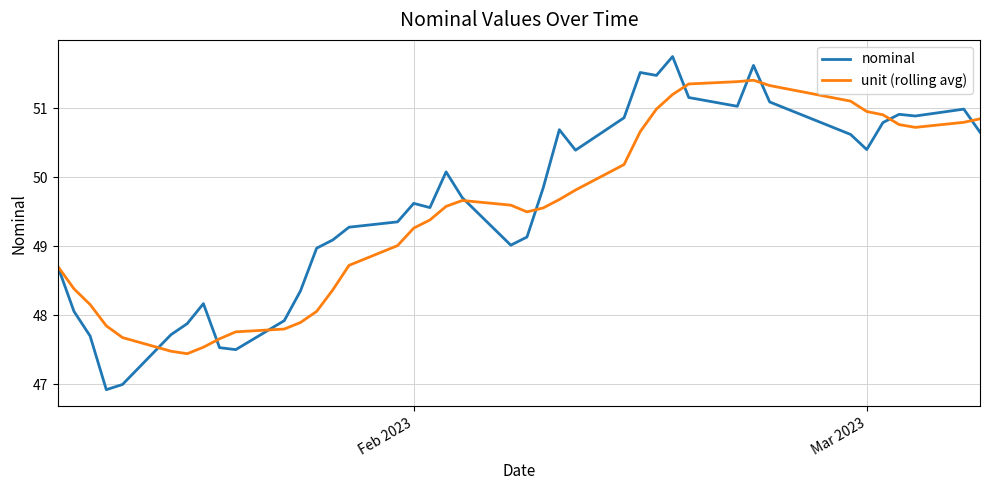

Which series has the widest spread of values?

nominal